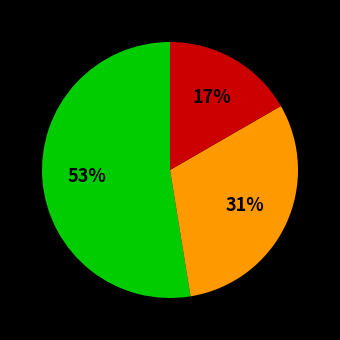

Is there any slice that represents more than half of the pie?

Yes